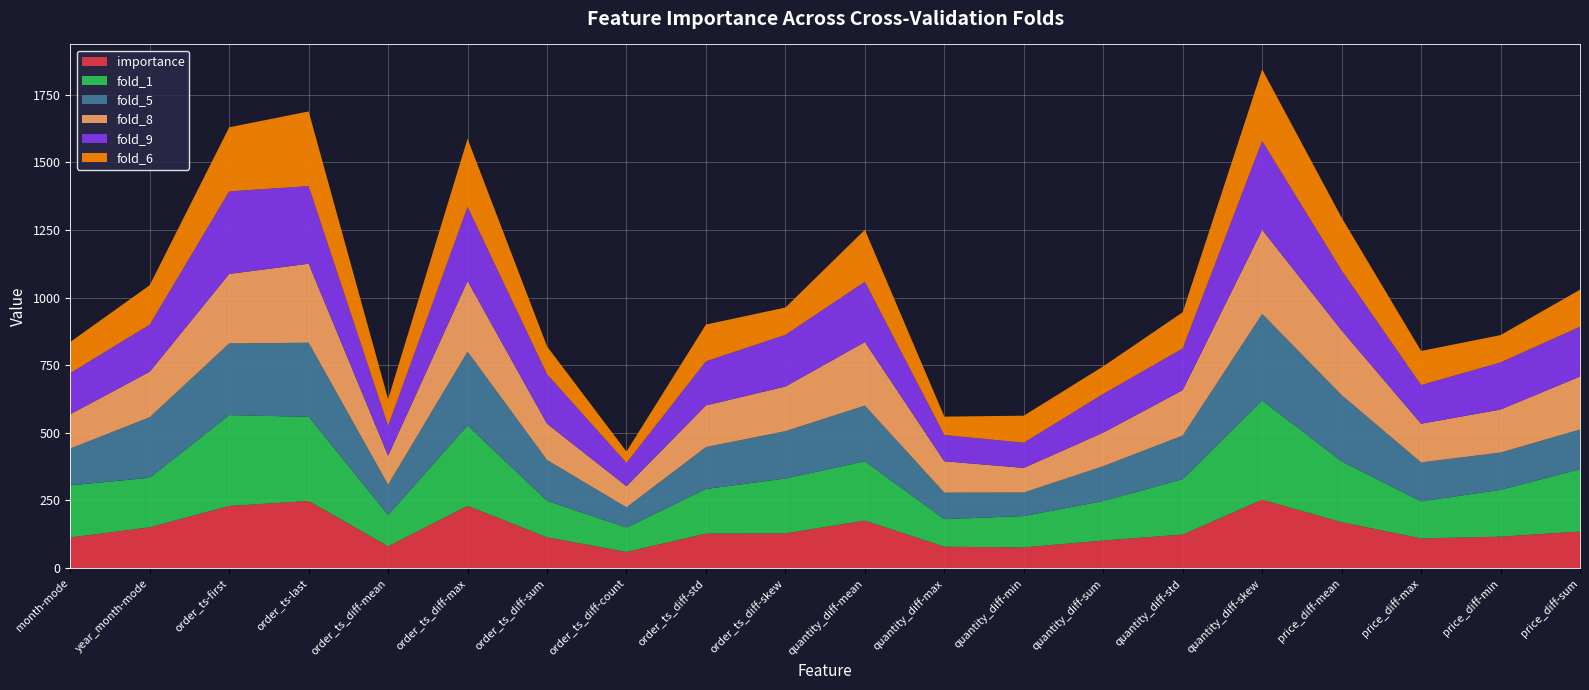

Reading left to right, list all the values displayed in this chart.

importance: 112.8	150.6	229.4	248.0	80.2	230.0	113.5	59.5	127.2	128.0	175.5	78.7	76.2	101.6	123.7	252.5	169.4	109.5	116.0	135.1
fold_1: 193.0	183.0	336.0	311.0	116.0	297.0	135.0	90.0	165.0	203.0	219.0	102.0	116.0	146.0	205.0	367.0	225.0	137.0	173.0	230.0
fold_5: 136.0	224.0	265.0	274.0	112.0	273.0	151.0	75.0	155.0	175.0	206.0	98.0	87.0	129.0	161.0	320.0	245.0	144.0	138.0	147.0
fold_8: 127.0	168.0	257.0	292.0	107.0	261.0	134.0	78.0	154.0	165.0	235.0	116.0	91.0	124.0	168.0	311.0	239.0	143.0	159.0	196.0
fold_9: 152.0	174.0	305.0	287.0	110.0	274.0	183.0	86.0	163.0	191.0	223.0	97.0	93.0	143.0	154.0	328.0	222.0	143.0	174.0	184.0
fold_6: 115.0	146.0	237.0	276.0	99.0	252.0	103.0	42.0	136.0	101.0	192.0	68.0	100.0	102.0	134.0	265.0	195.0	126.0	101.0	137.0